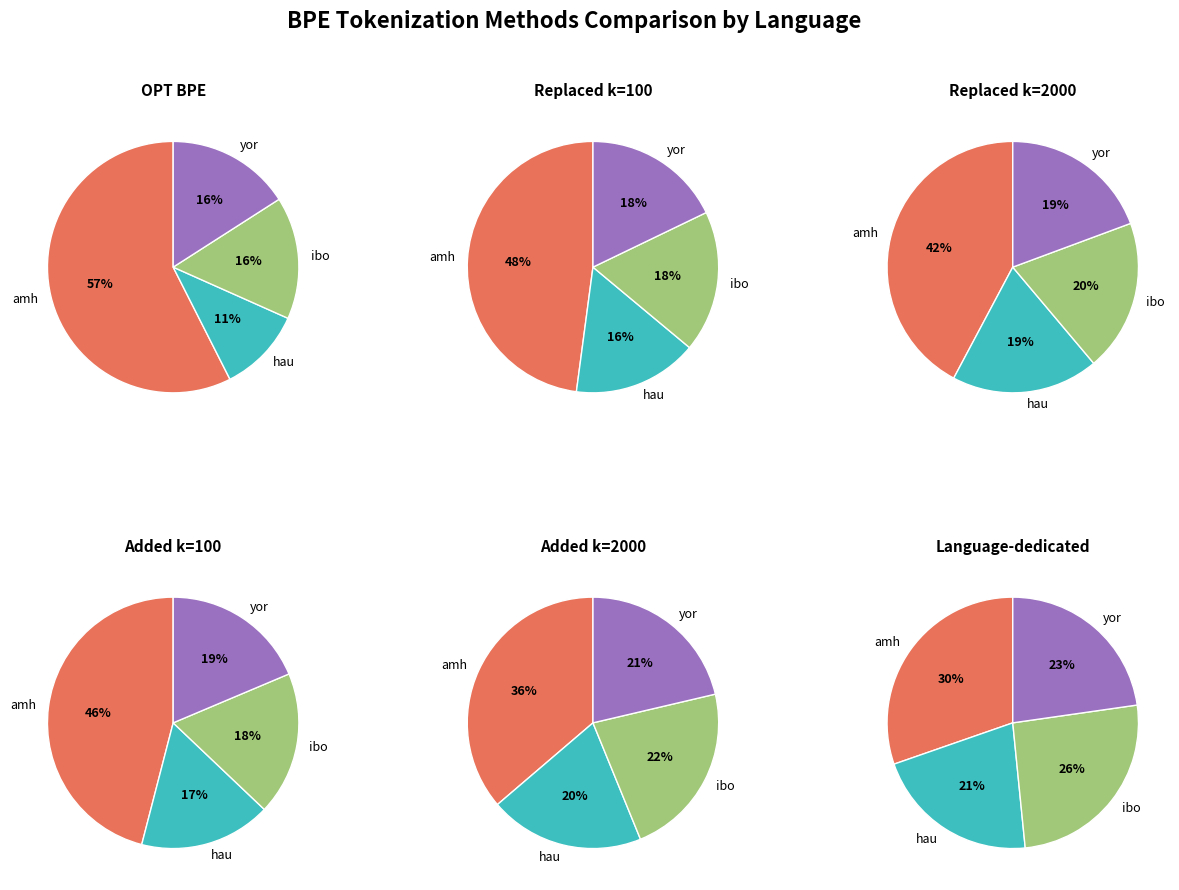

To the nearest percent, what is the combined percentage of hau and amh?

52%